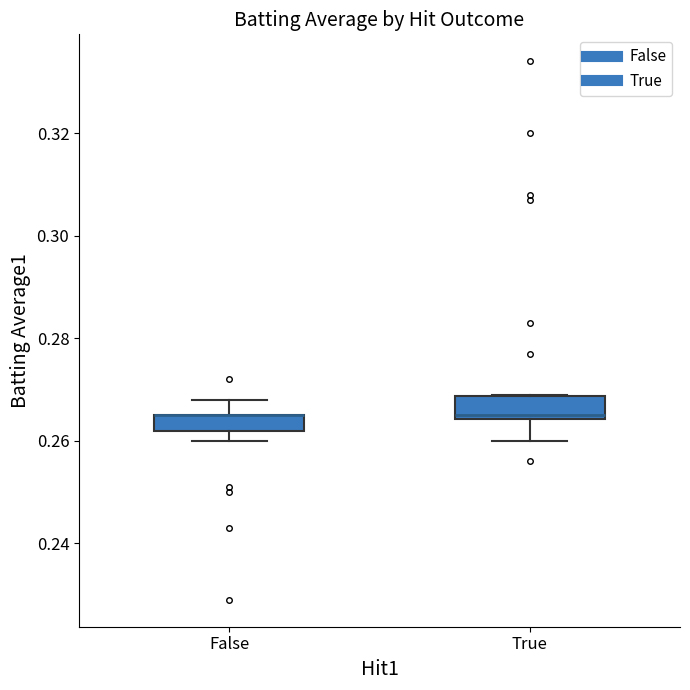

Reading left to right, read every box against the y-axis: the position of its median line, the range the box covers, and the ends of its whiskers. The values are not printed on the chart, so give them approximately, as read against the axis.

False: median 0.266 (drawn on the box's upper edge), box 0.262 to 0.266, whiskers 0.260 to 0.268
True: median 0.266, box 0.264 to 0.268, whiskers 0.260 to 0.270